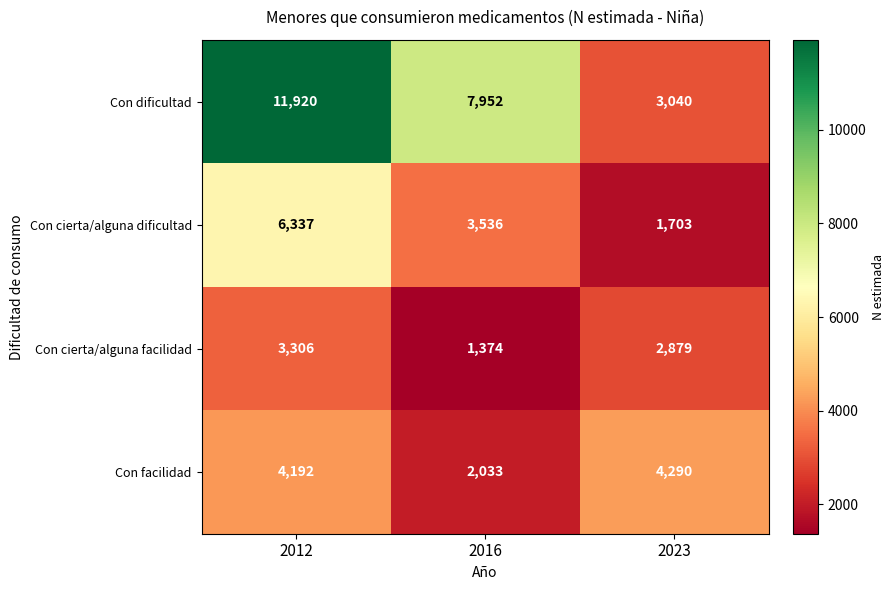

What is the greatest value displayed?

11920